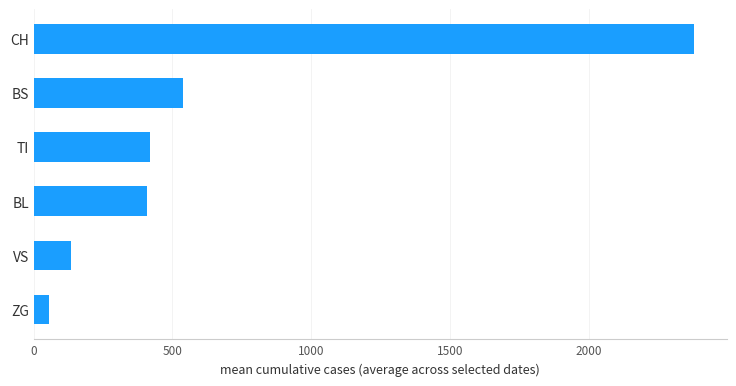

What is the minimum value shown in the chart?

55.2